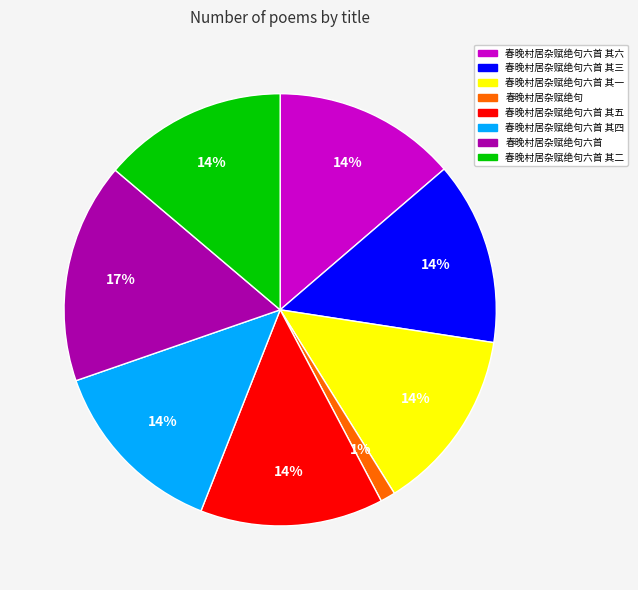

Is there a majority slice in this chart?

No